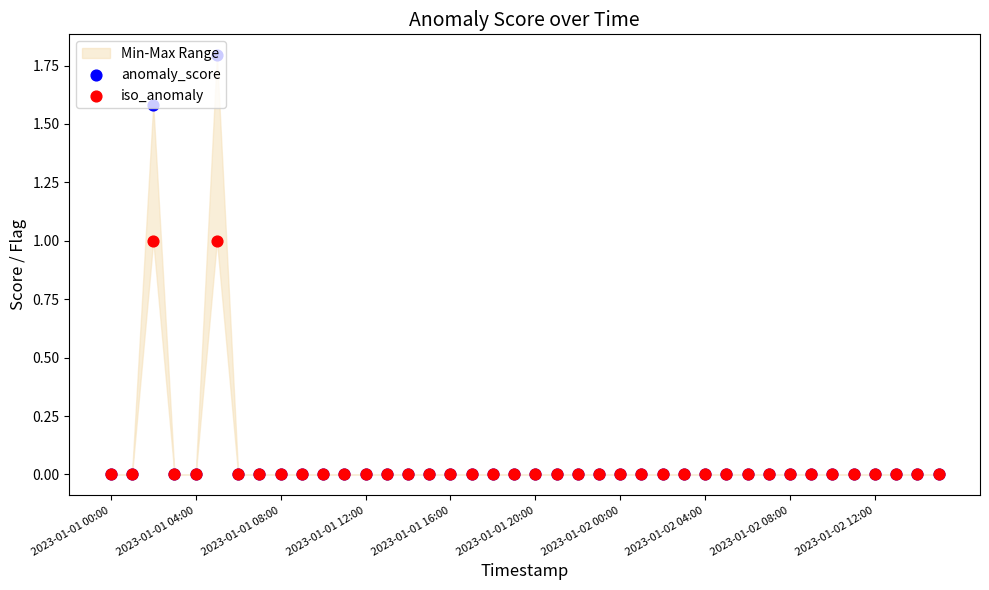

What are all the series names shown in the legend?

anomaly_score, iso_anomaly